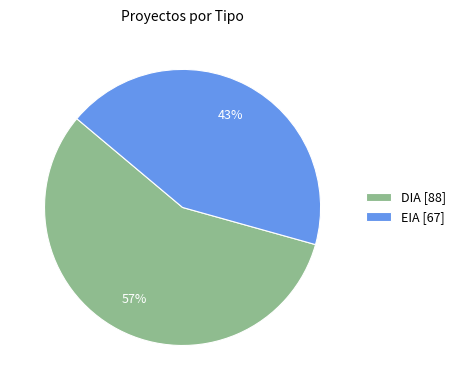

What is the smallest slice in the pie chart?

EIA